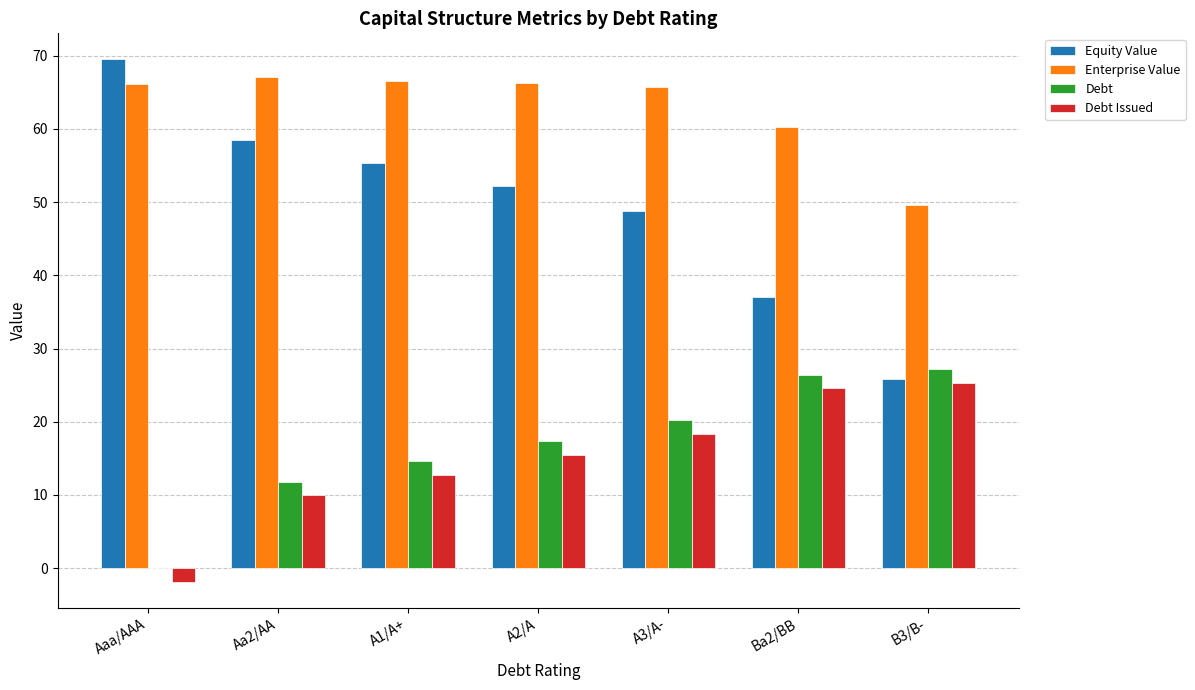

The value of Enterprise Value at B3/B- is 49.7. True or false?

True